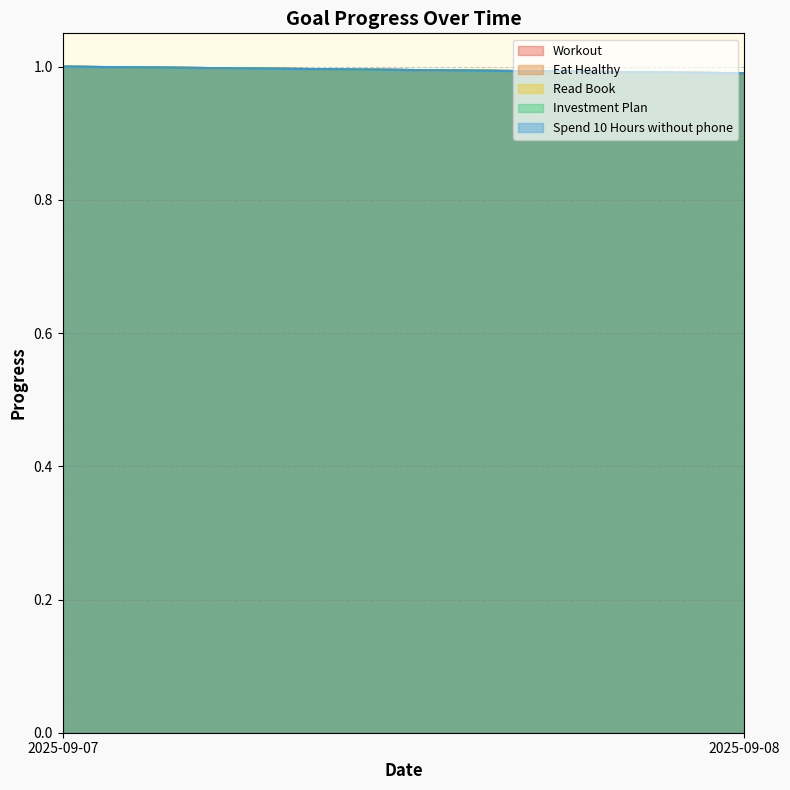

At which label does Read Book reach its peak?

2025-09-07